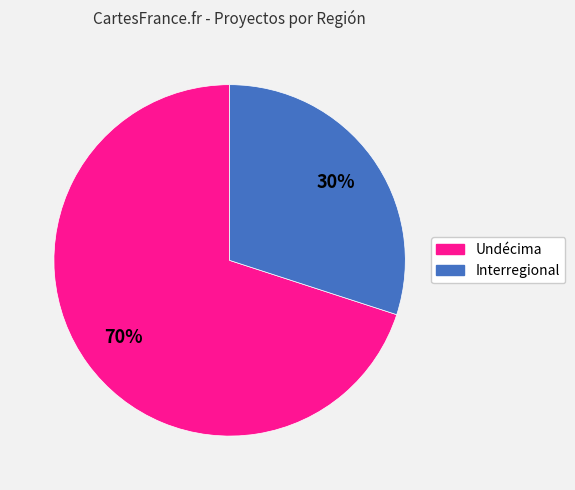

To the nearest percent, what percentage of the pie is Interregional?

30%